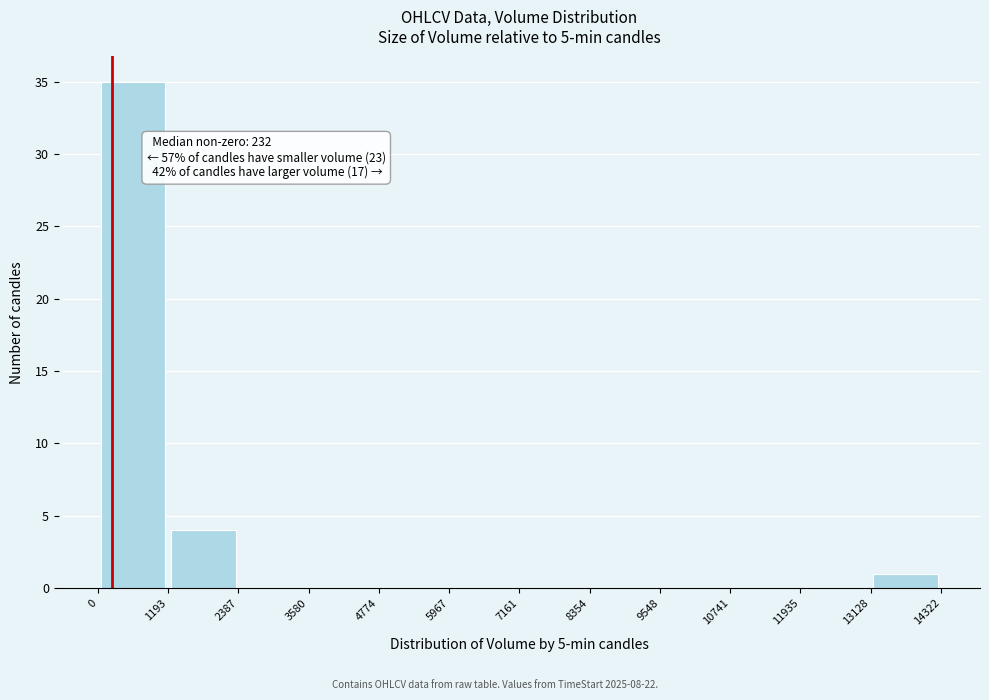

Which range on the x-axis has the tallest bar?

0 to 1193